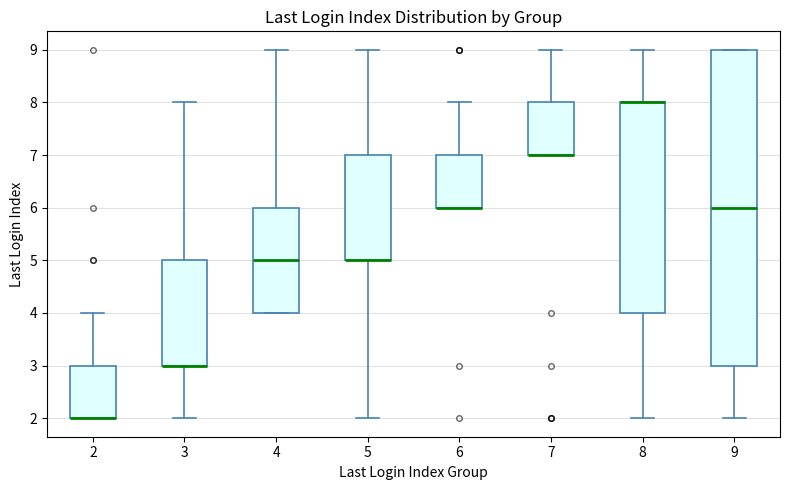

Reading left to right, read every box against the y-axis: the position of its median line, the range the box covers, and the ends of its whiskers. The values are not printed on the chart, so give them approximately, as read against the axis.

2: median 2 (drawn on the box's lower edge), box 2 to 3, whiskers 2 to 4
3: median 3 (drawn on the box's lower edge), box 3 to 5, whiskers 2 to 8
4: median 5, box 4 to 6, whiskers 4 to 9
5: median 5 (drawn on the box's lower edge), box 5 to 7, whiskers 2 to 9
6: median 6 (drawn on the box's lower edge), box 6 to 7, whiskers 6 to 8
7: median 7 (drawn on the box's lower edge), box 7 to 8, whiskers 7 to 9
8: median 8 (drawn on the box's upper edge), box 4 to 8, whiskers 2 to 9
9: median 6, box 3 to 9, whiskers 2 to 9